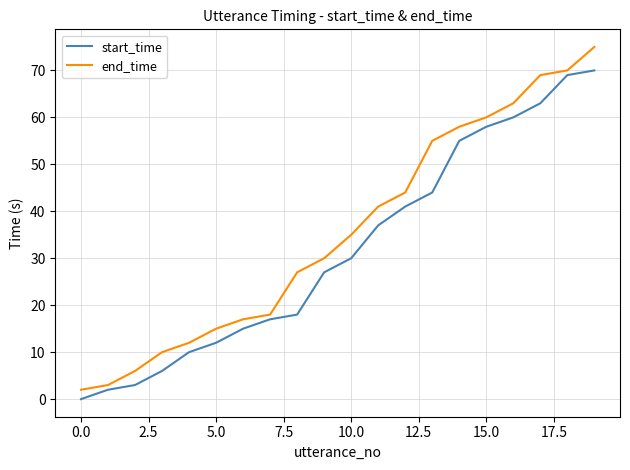

What is the maximum value shown in the chart?

75